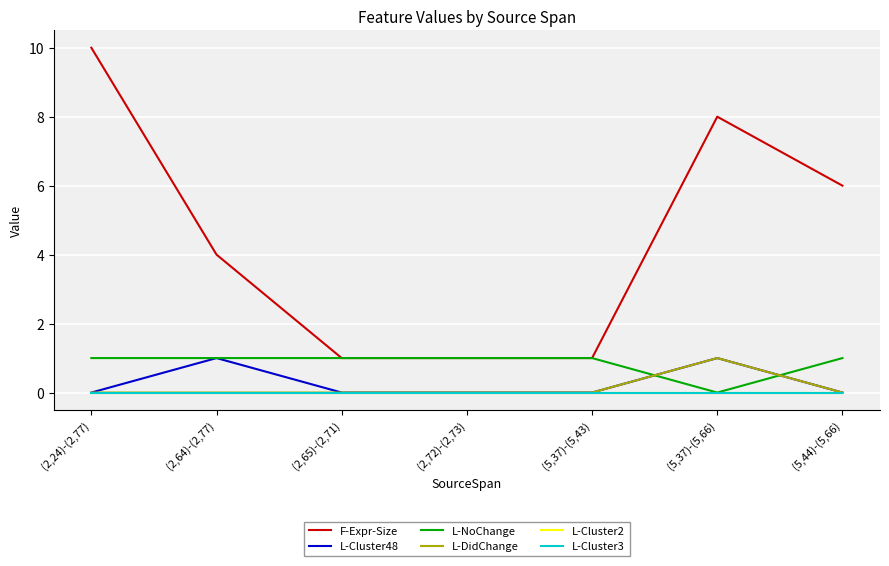

Is this an area chart (filled region under the line)?

No